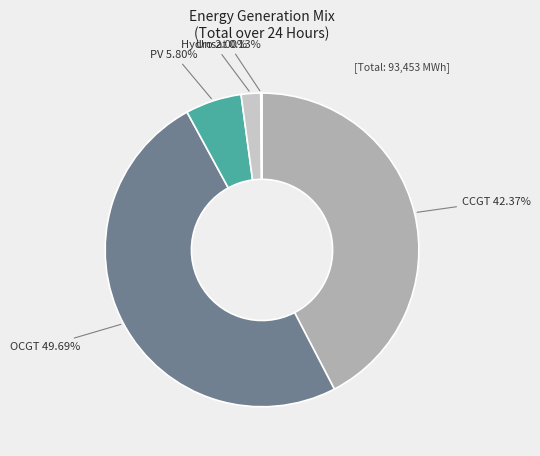

To the nearest percent, what is the average slice percentage?

20%